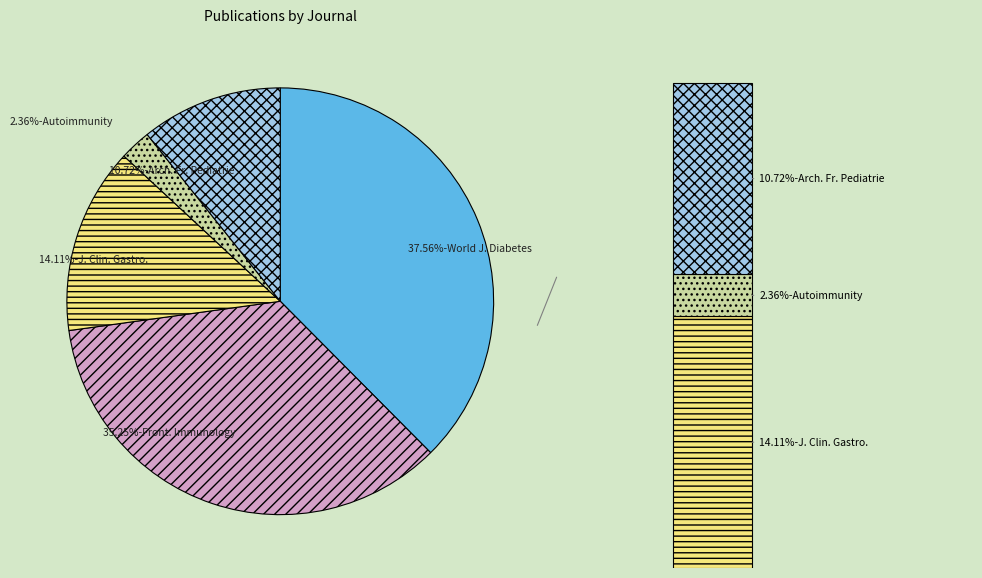

Is there any slice that represents more than half of the pie?

No